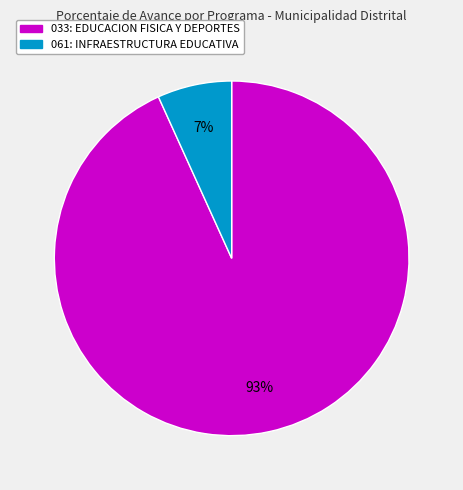

Which has a higher value, 033: EDUCACION FISICA Y DEPORTES or 061: INFRAESTRUCTURA EDUCATIVA?

033: EDUCACION FISICA Y DEPORTES